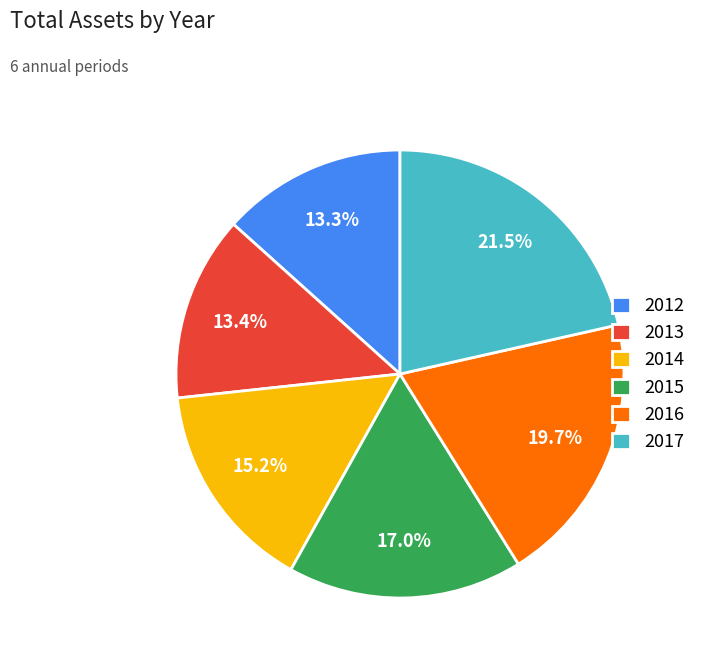

True or false: 2012 accounts for 13% of the total.

True